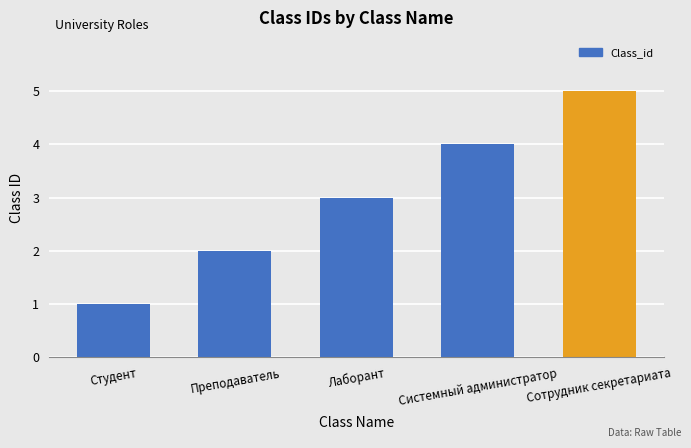

What is the label of the 3rd bar from the left?

Лаборант